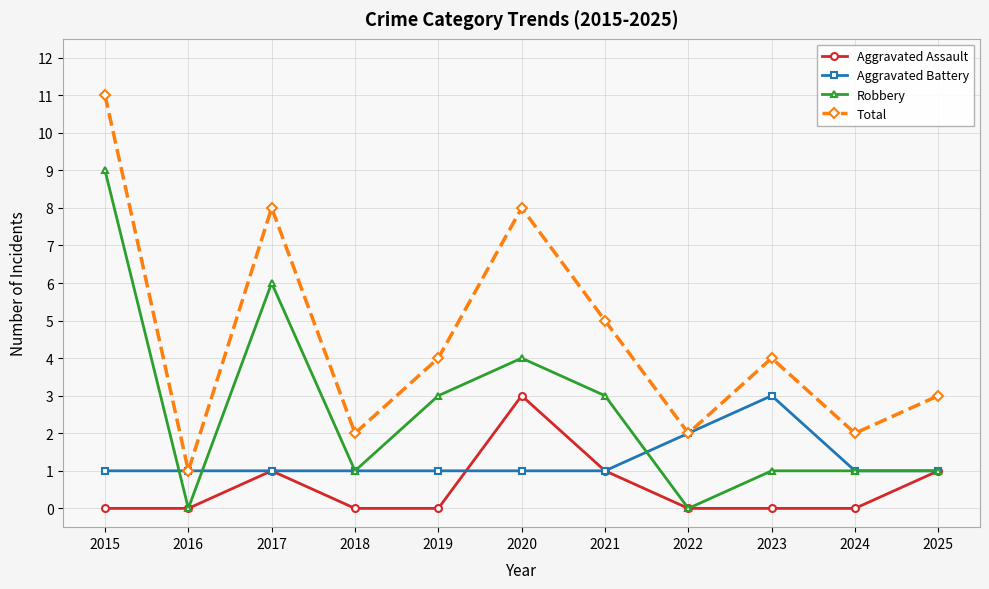

True or false: Total has a value of 8 at 2020.

True